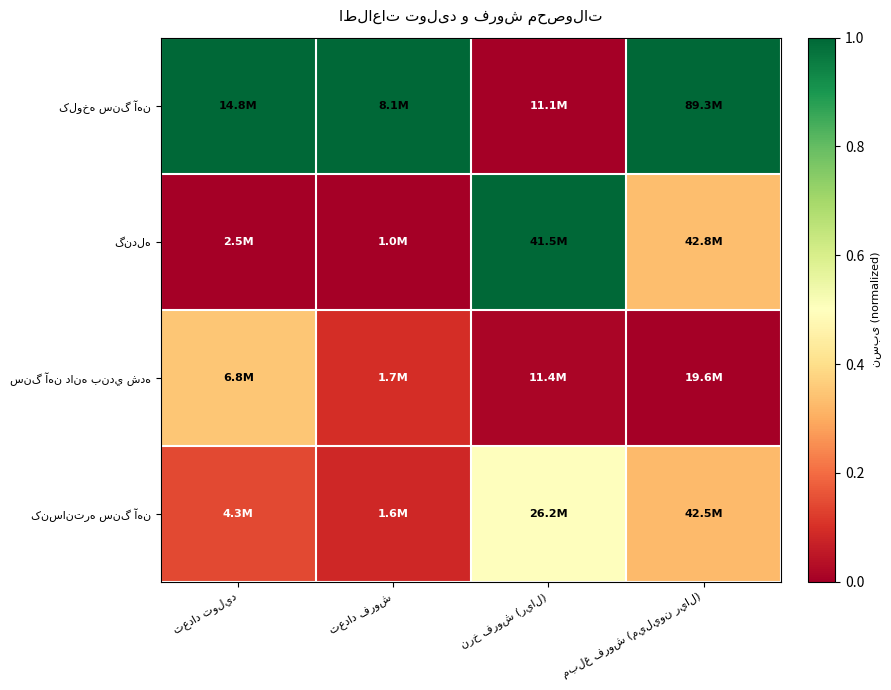

What is the greatest value displayed?

1.0